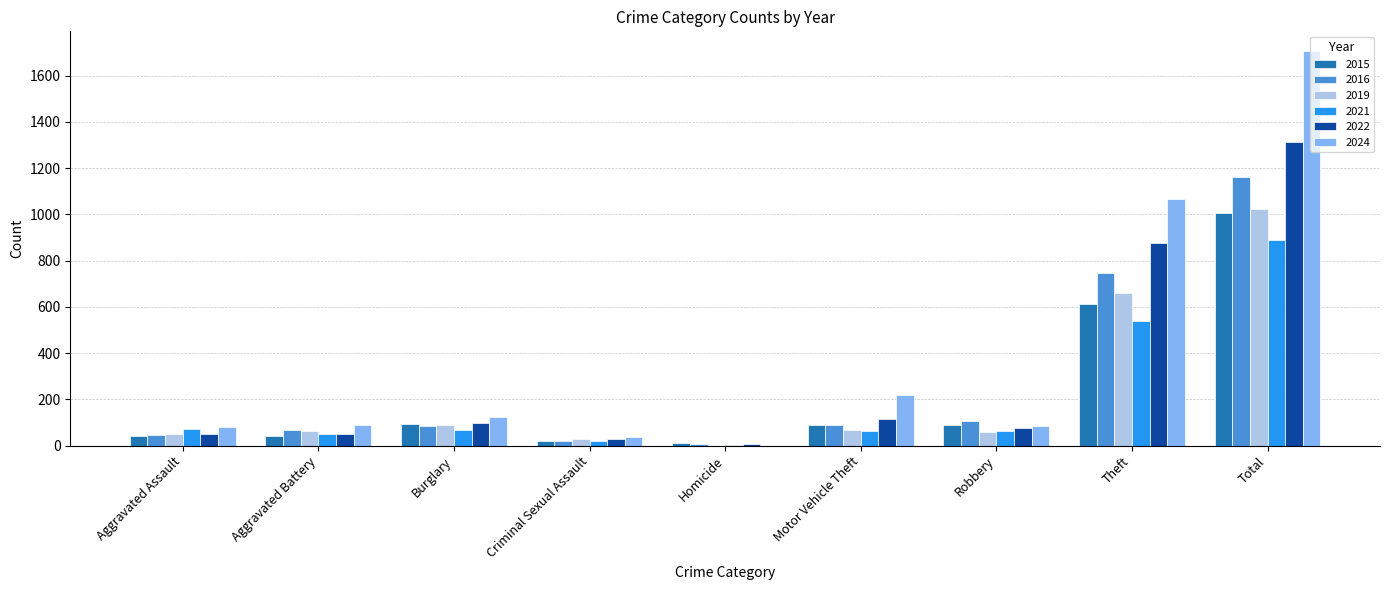

Is it true that 2016 equals 1163 at Total?

True